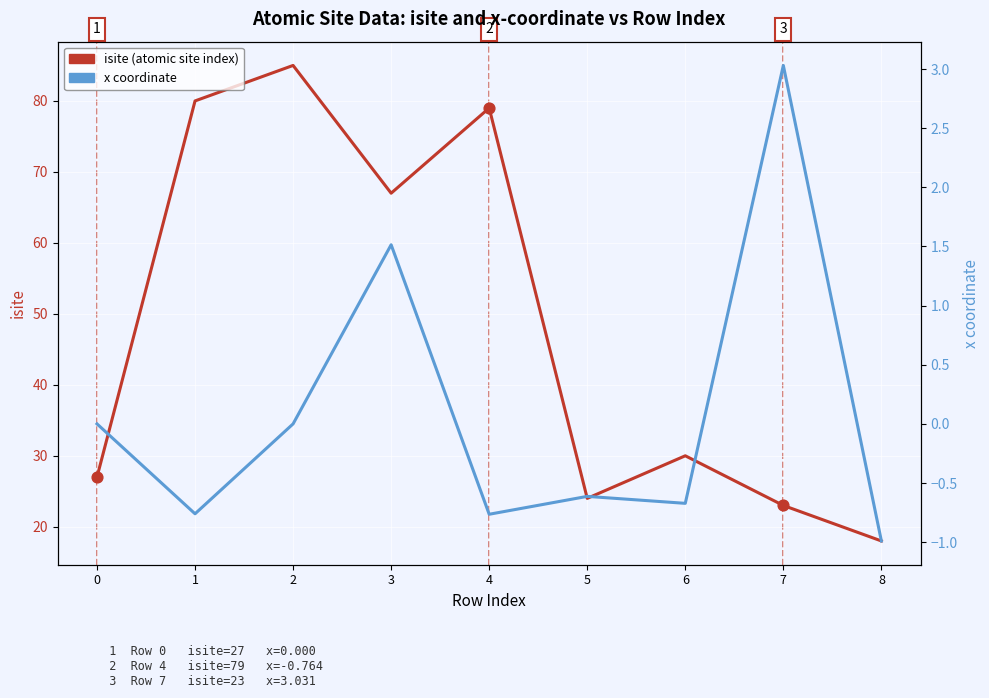

What are all the series names shown in the legend?

isite (atomic site index), x coordinate